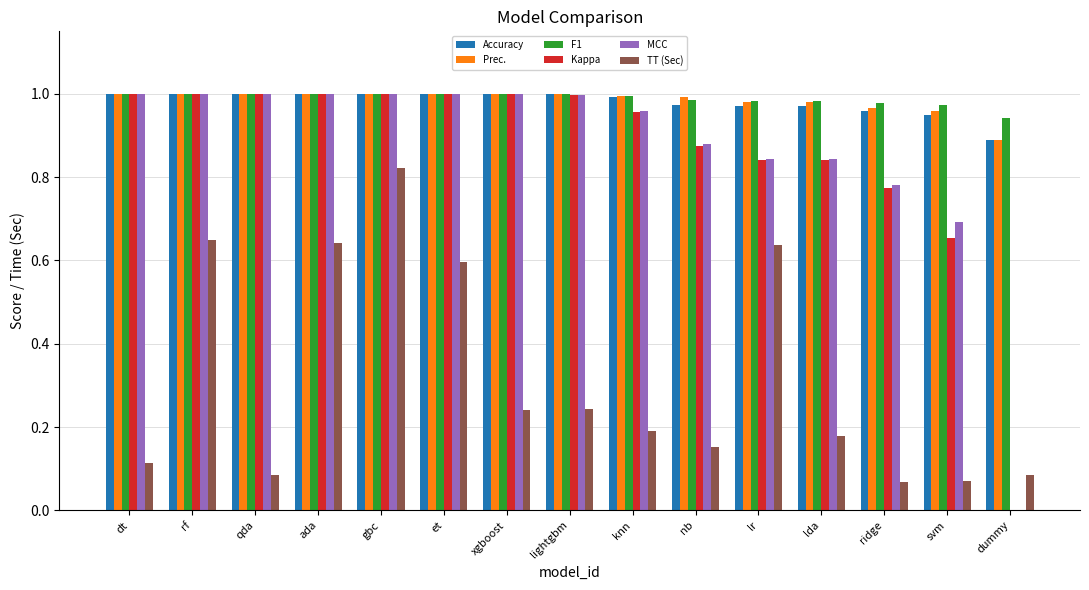

True or false: Prec. has a value of 1.7 at gbc.

False